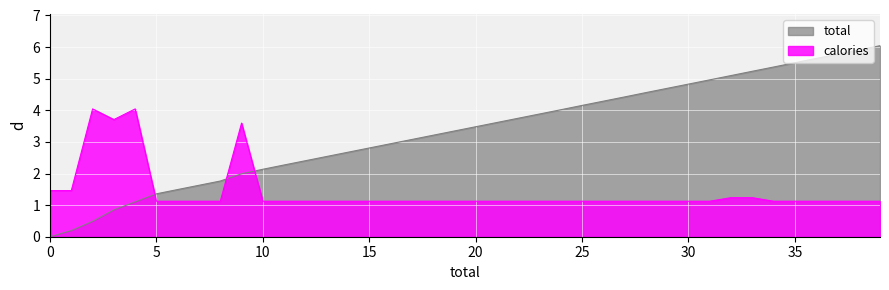

How many distinct data groups are displayed?

2